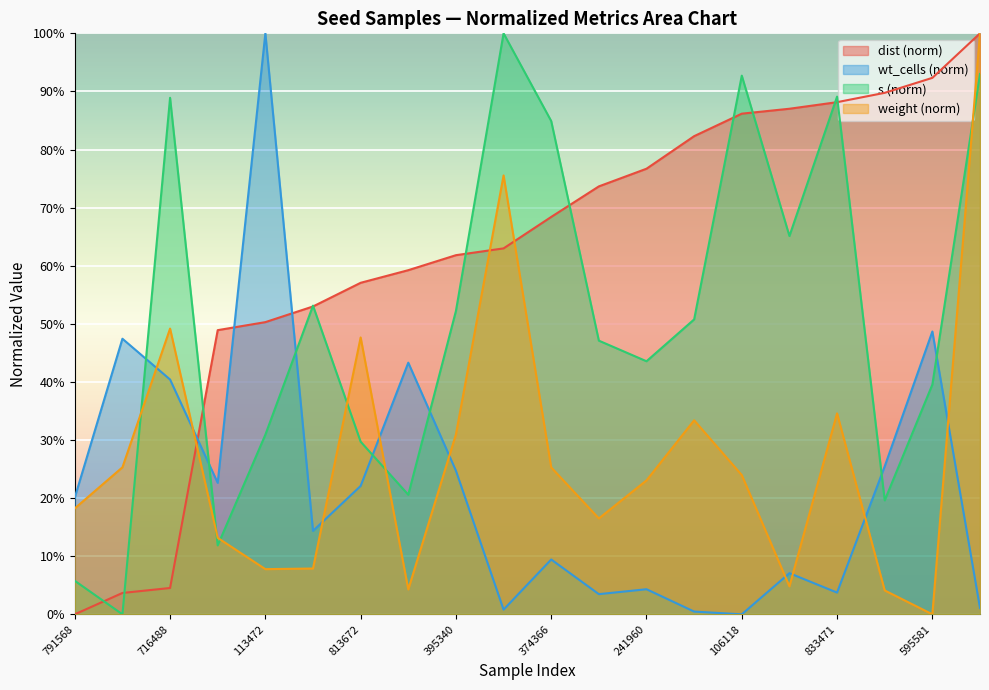

Reading left to right, what are all the values shown in this chart?

dist: 0.0	0.0	0.0	0.5	0.5	0.5	0.6	0.6	0.6	0.6	0.7	0.7	0.8	0.8	0.9	0.9	0.9	0.9	0.9	1.0
wt_cells: 0.2	0.5	0.4	0.2	1.0	0.1	0.2	0.4	0.2	0.0	0.1	0.0	0.0	0.0	0.0	0.1	0.0	0.3	0.5	0.0
s: 0.1	0.0	0.9	0.1	0.3	0.5	0.3	0.2	0.5	1.0	0.8	0.5	0.4	0.5	0.9	0.7	0.9	0.2	0.4	0.9
weight: 0.2	0.3	0.5	0.1	0.1	0.1	0.5	0.0	0.3	0.8	0.3	0.2	0.2	0.3	0.2	0.0	0.3	0.0	0.0	1.0